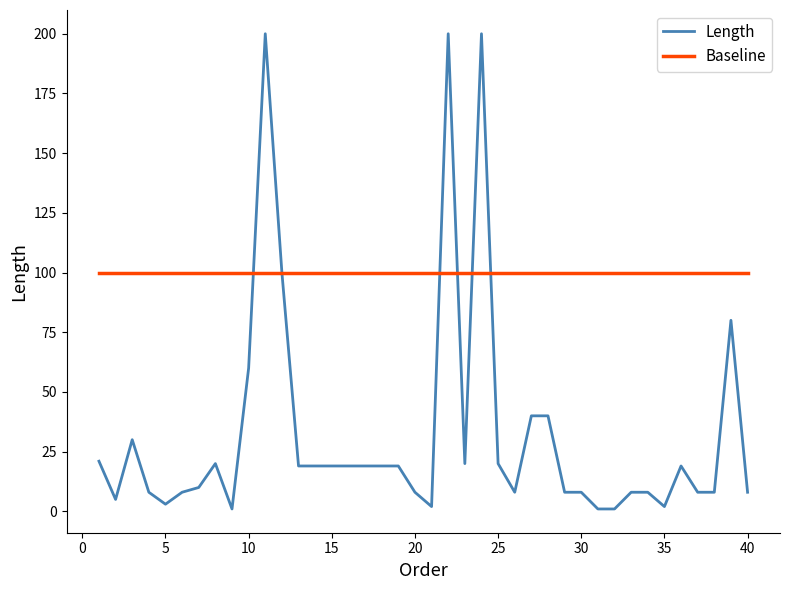

Which series has the widest spread of values?

Length